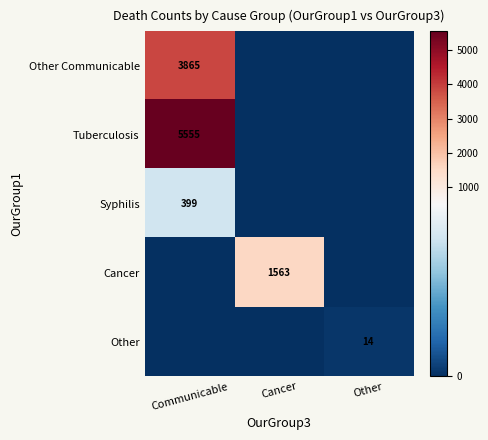

What is the spread (max minus min) of values at Other?

14